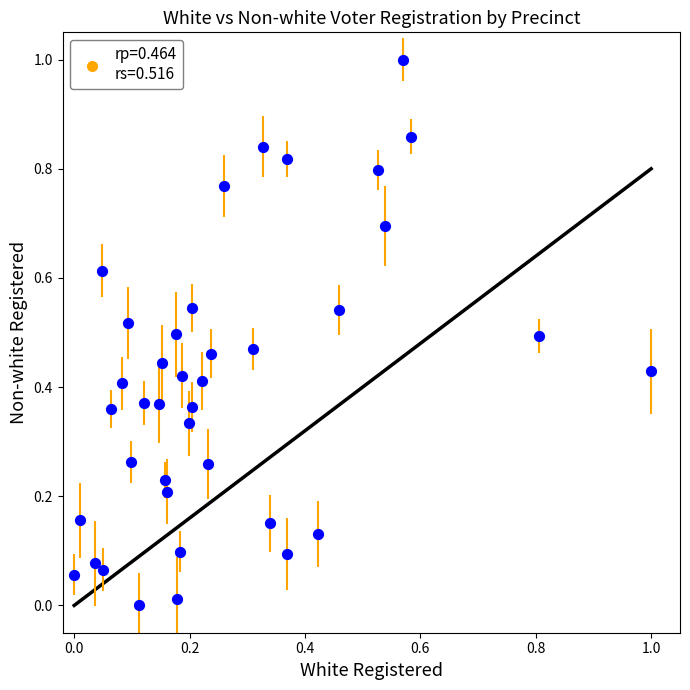

What is the range of Y values (max minus min)?

1.0